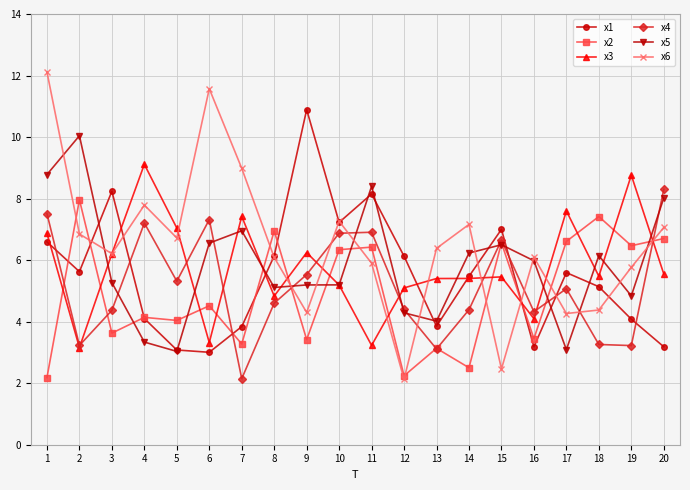

Which series changed the most between 11 and 17?

x5